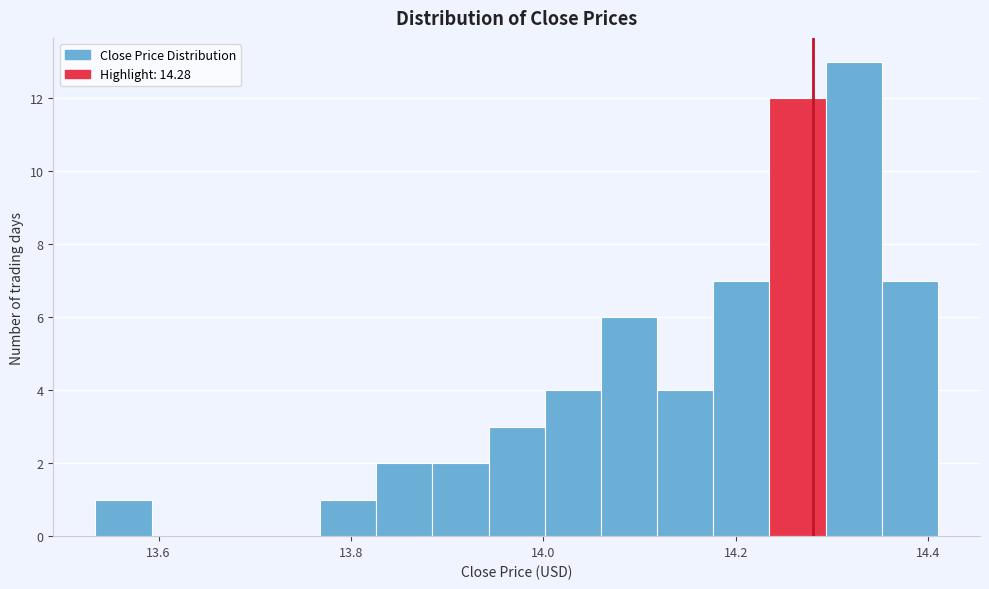

Read against the x-axis, roughly where is the centre of the tallest bar?

14.32